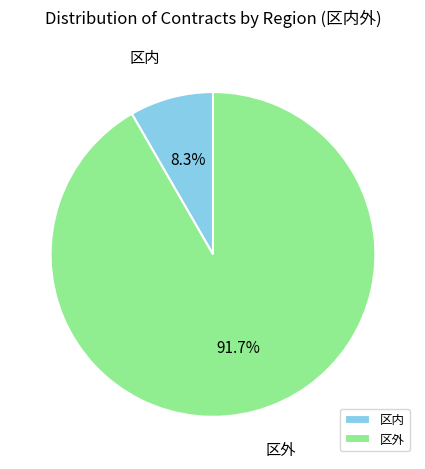

Do 区内 and 区外 together represent more than half of the pie?

Yes